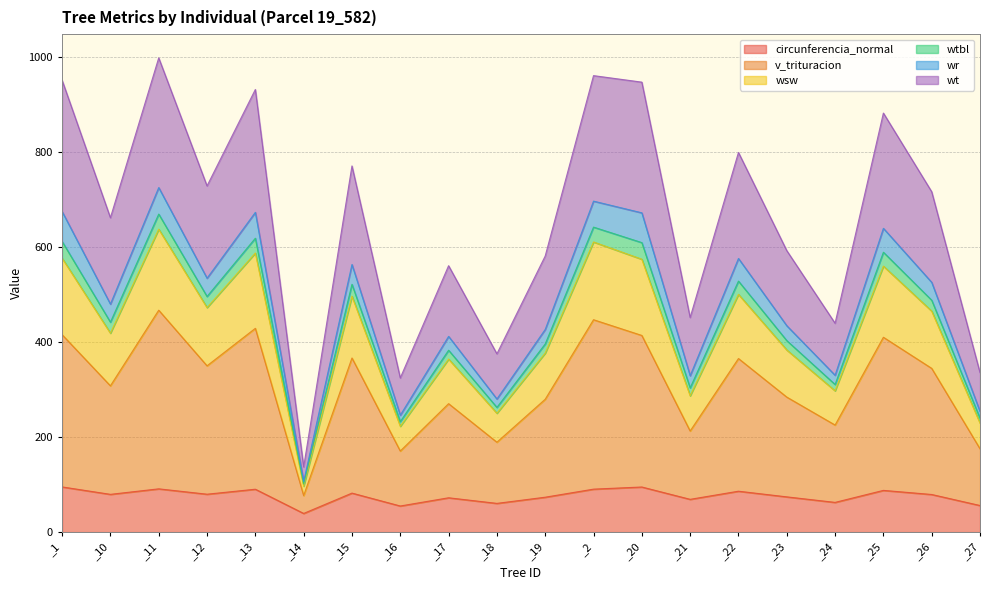

The value of circunferencia_normal at _13 is 90.2. True or false?

True